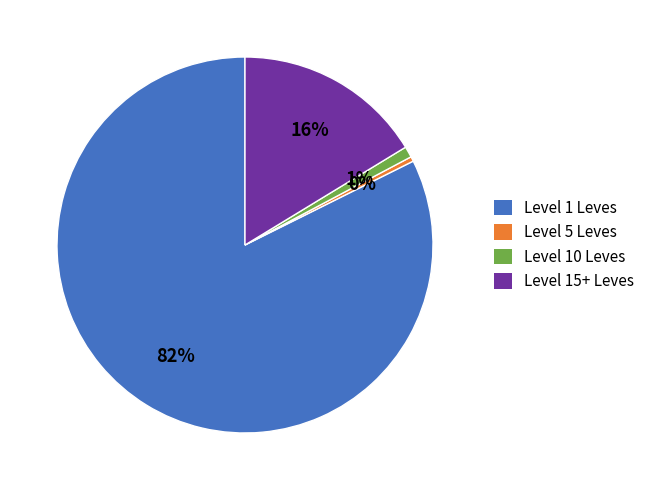

To the nearest percent, what is the average slice percentage?

25%